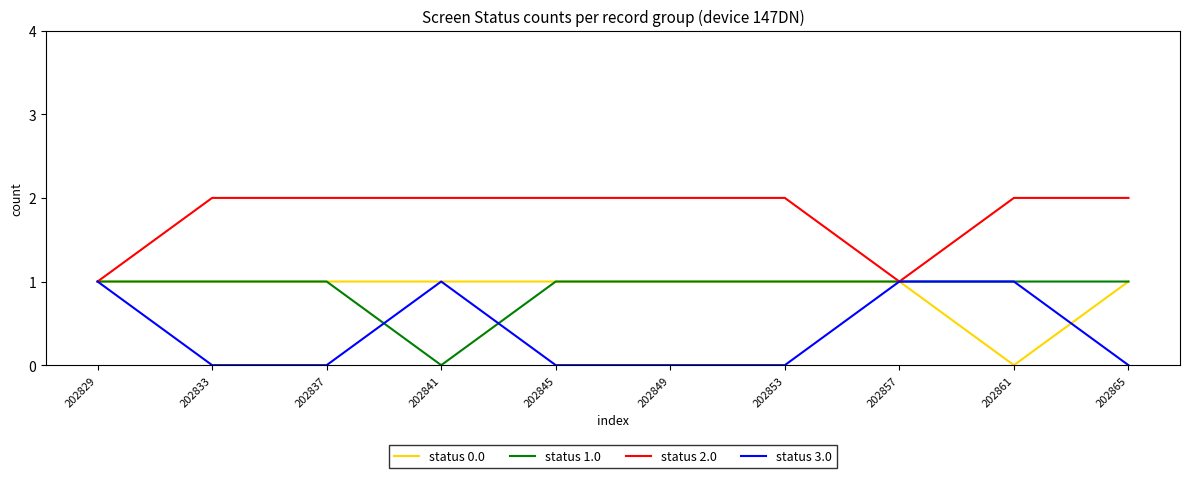

What is the total value across all series at 202861?

4